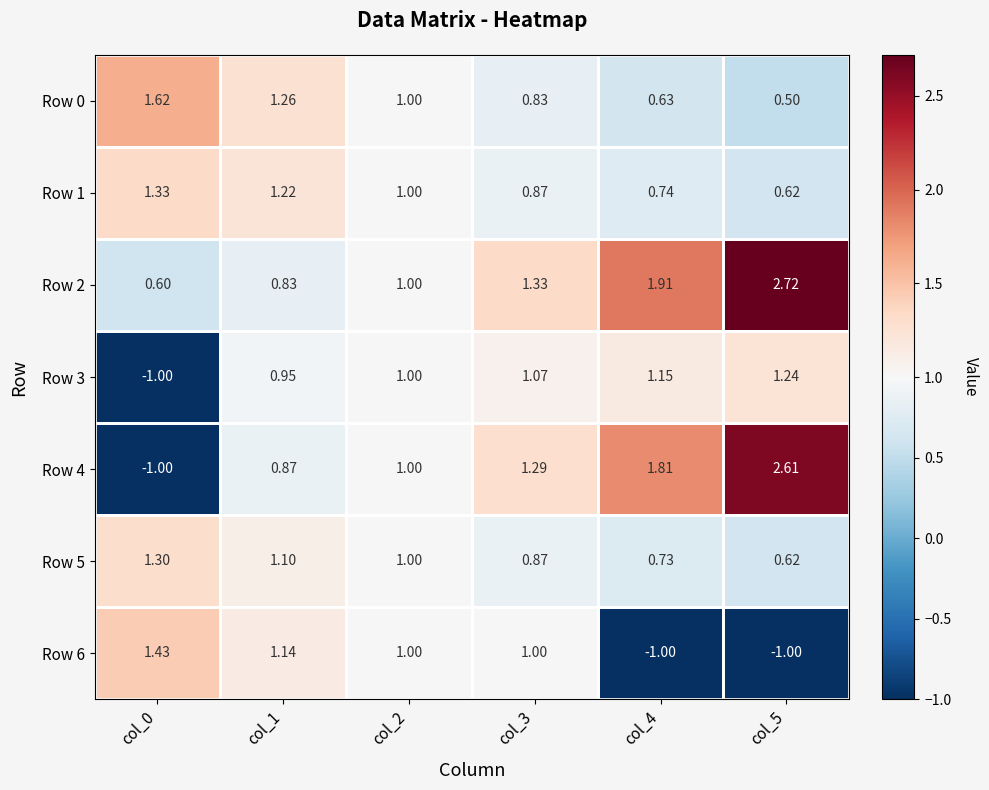

What is the total value across all series at col_4?

6.0